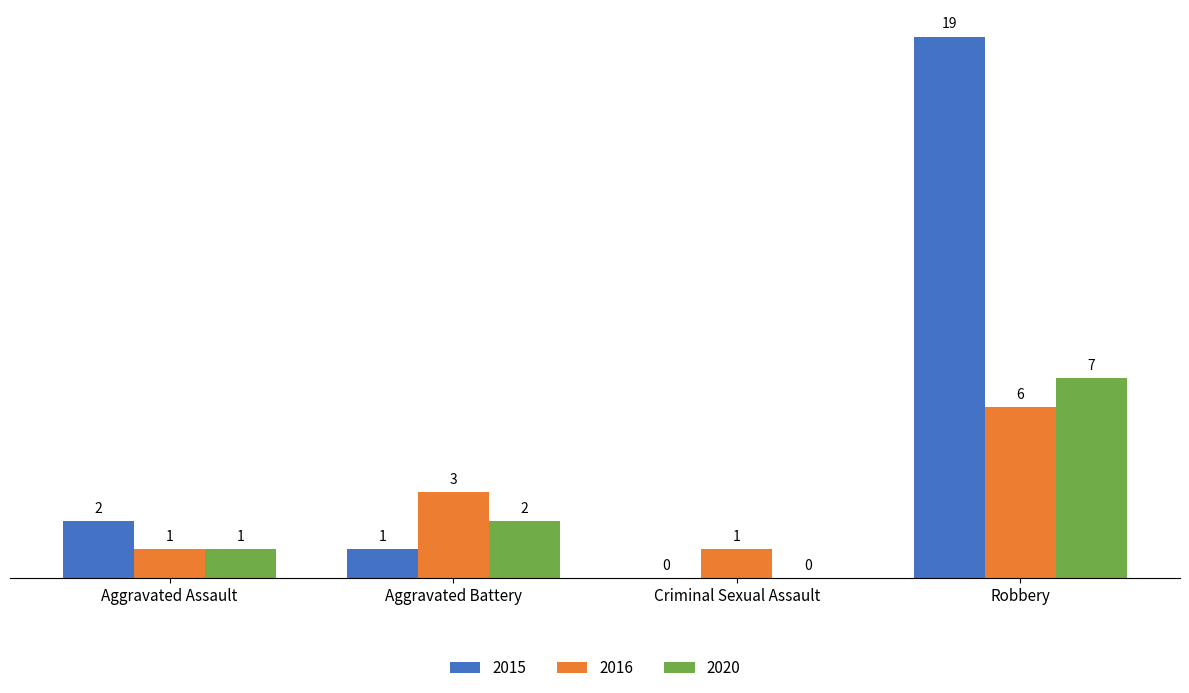

Which series has the widest spread of values?

2015